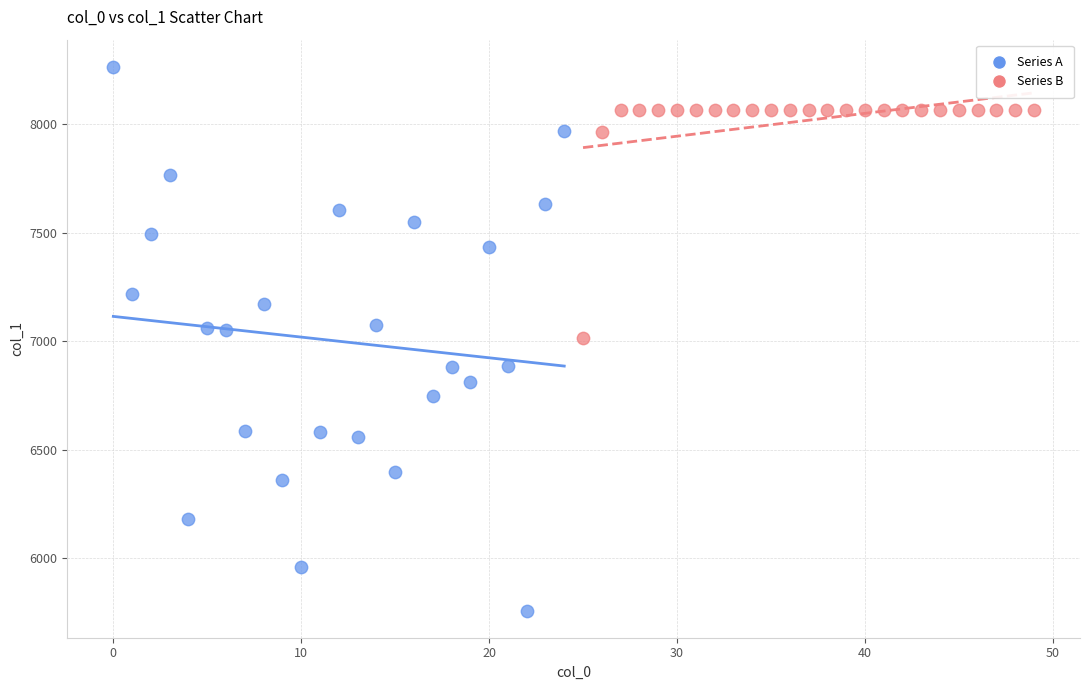

What are all the series names shown in the legend?

Series A, Series B